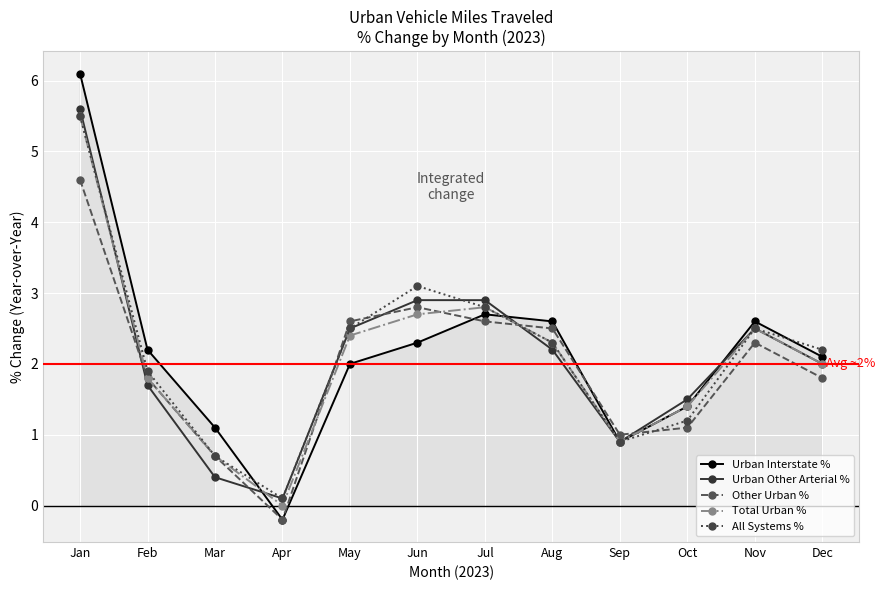

Count the number of data series in this chart.

5